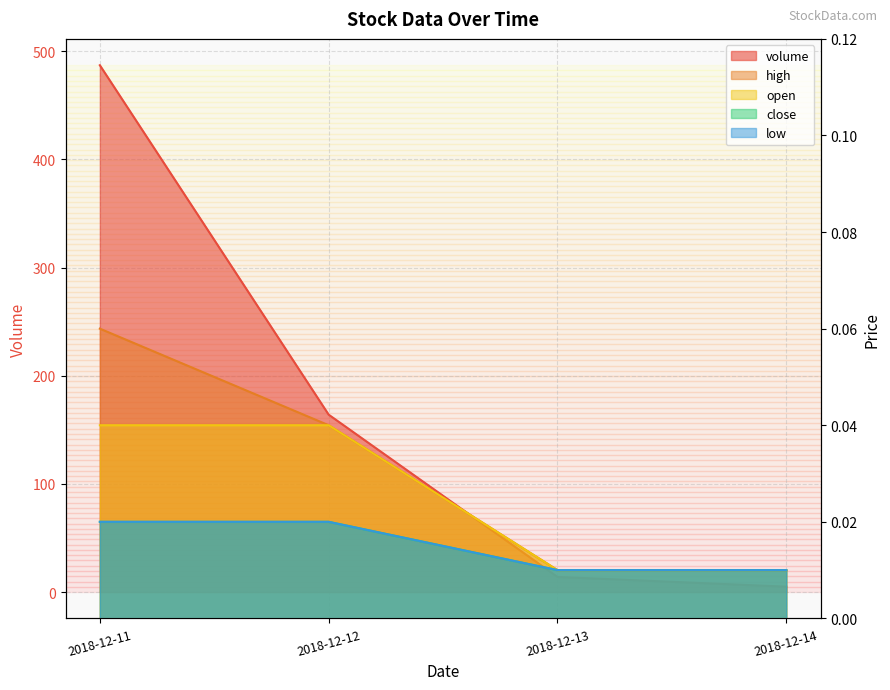

How many lines are shown in the chart?

5